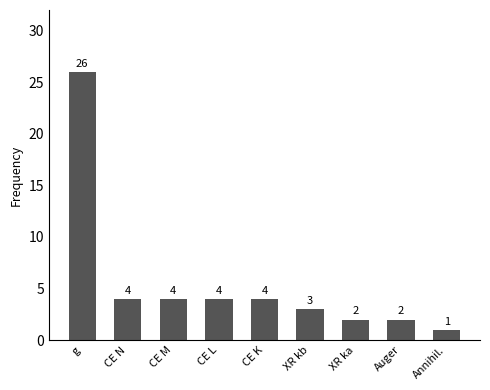

What is the sum of all values?

50